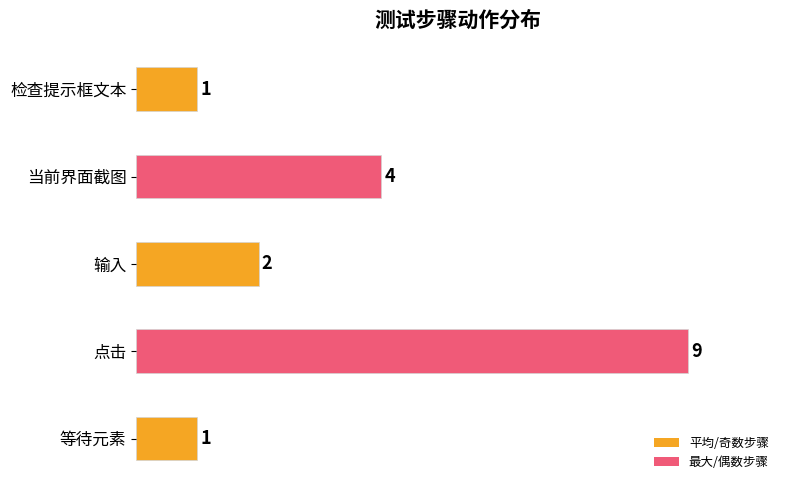

What is the difference between the maximum and minimum values?

8